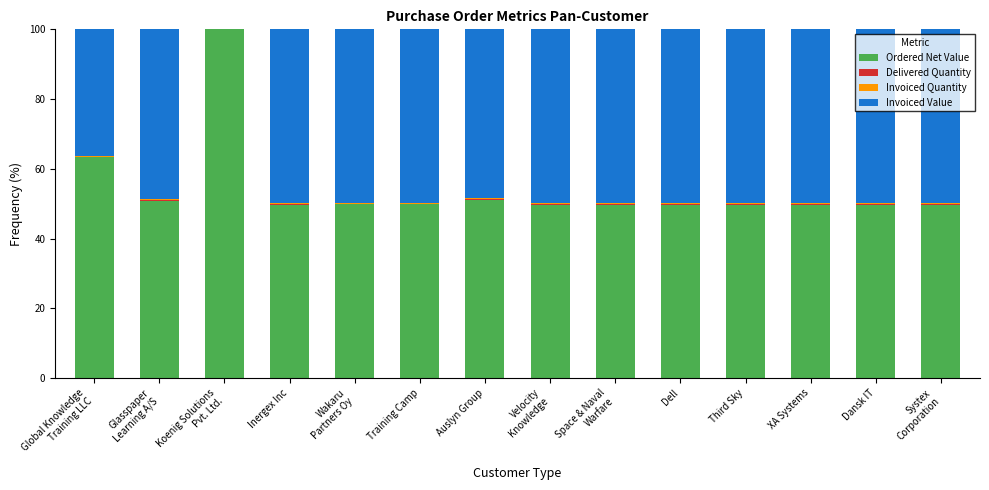

True or false: Ordered Net Value has a value of 49.7 at Third Sky.

True